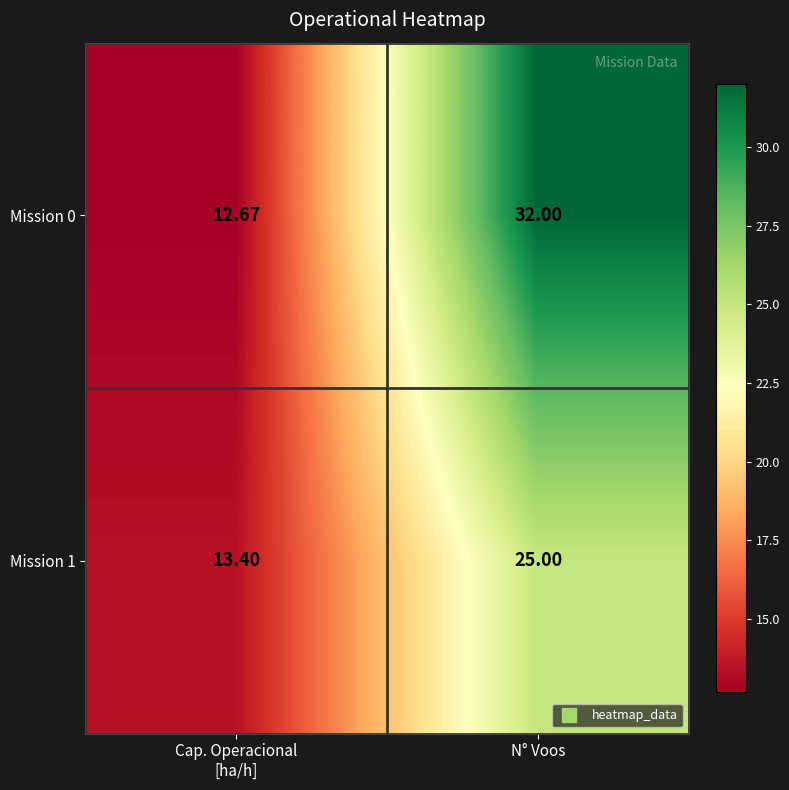

What is the smallest value displayed?

12.7